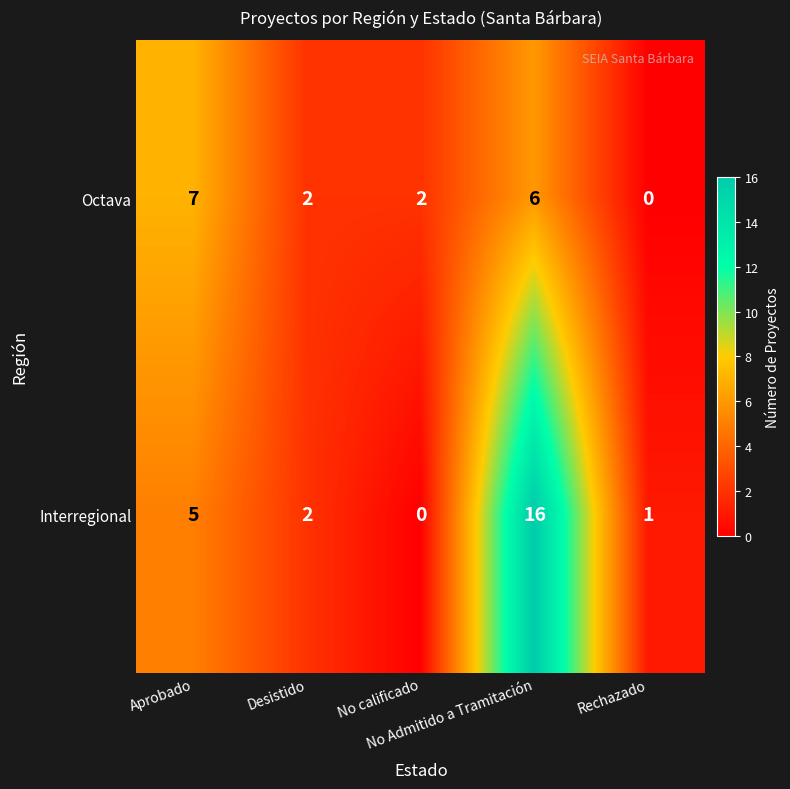

List the series in order of their peak value, highest first.

Interregional, Octava